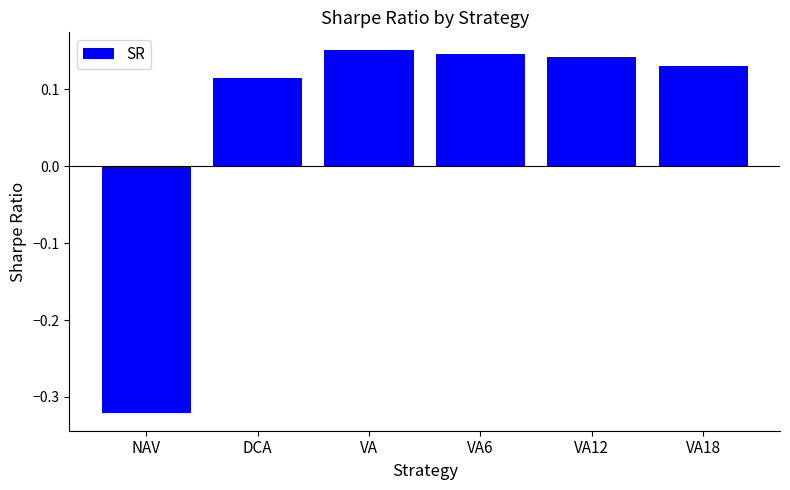

Where is the data nearest to the value 0?

DCA